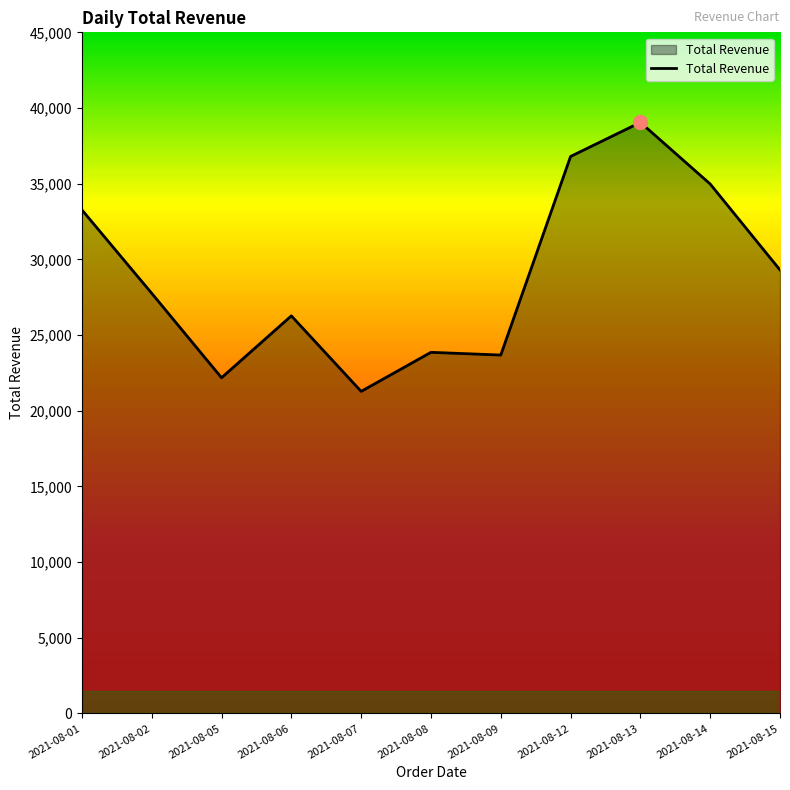

What is the greatest value displayed?

39050